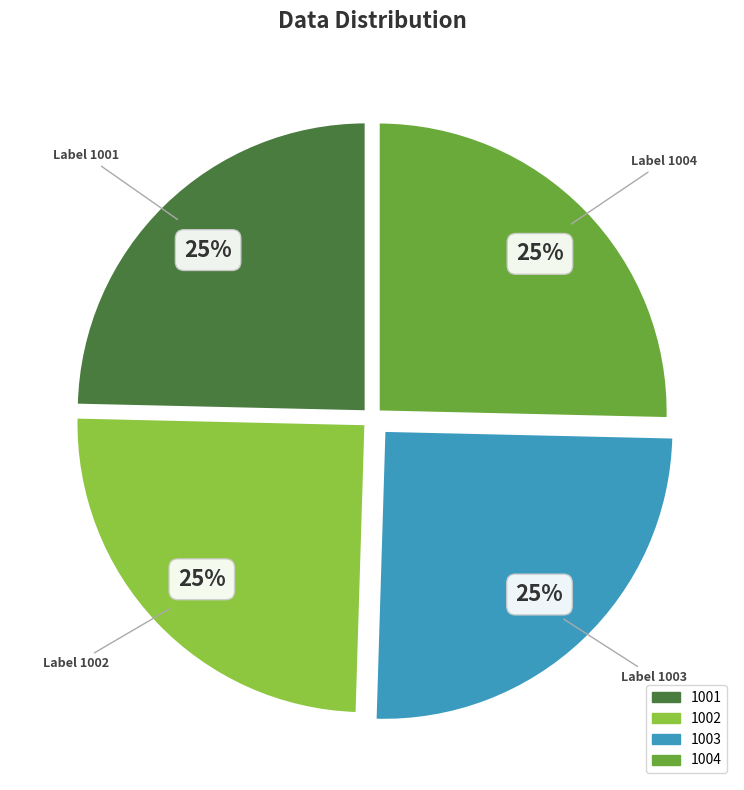

What is the ratio of the value at 1002 to the value at 1003?

1.0